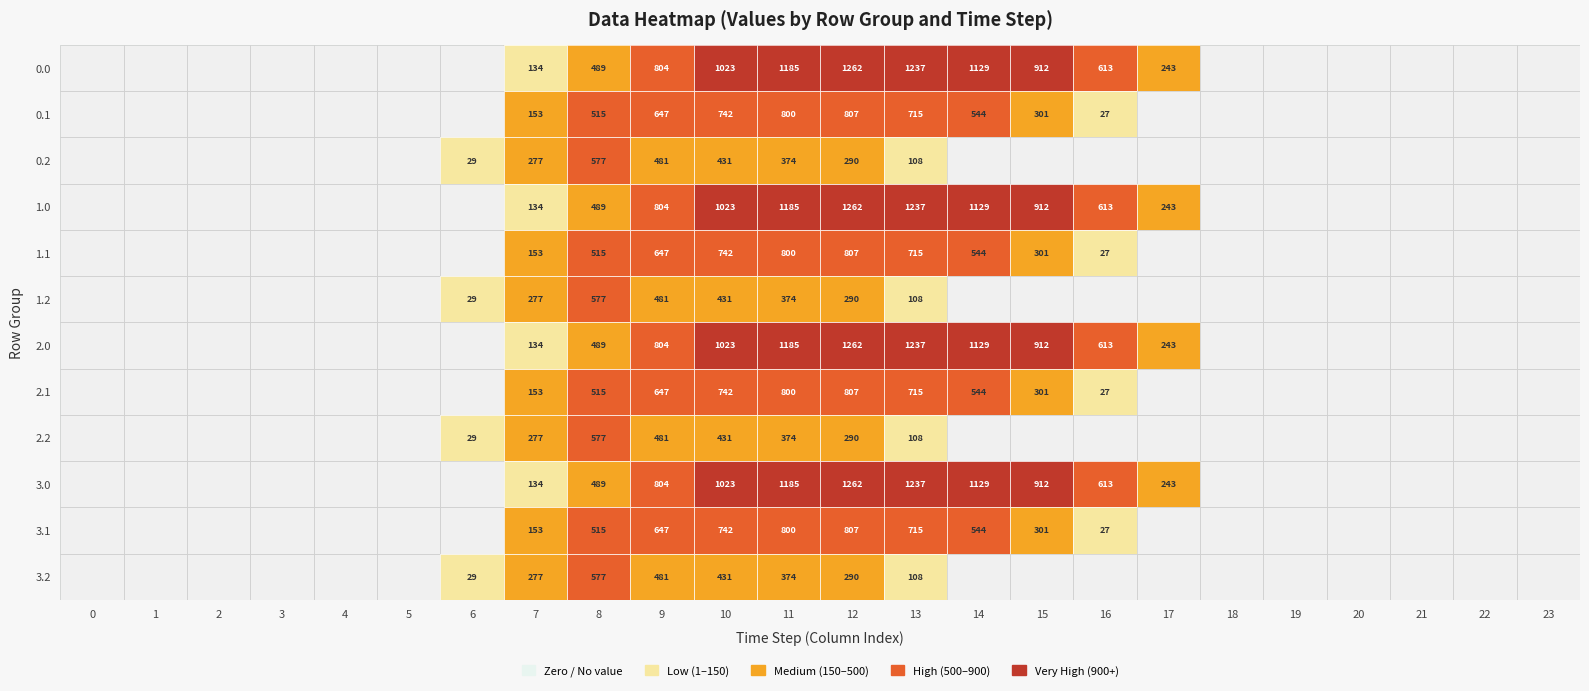

Is it true that 1.2 equals 481 at 9?

True